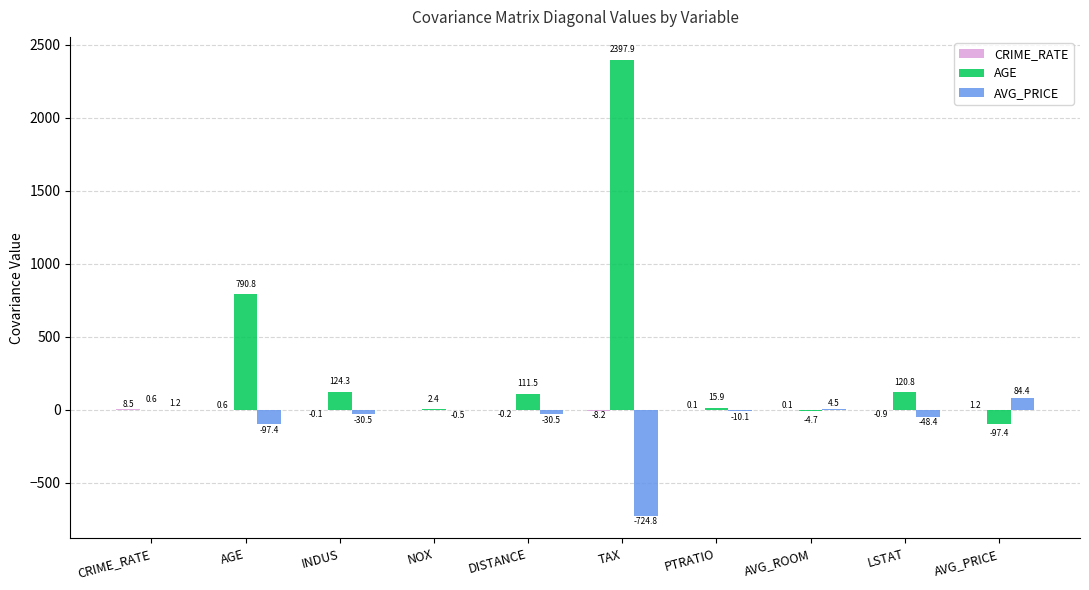

What is the highest value of the AGE series?

2397.9